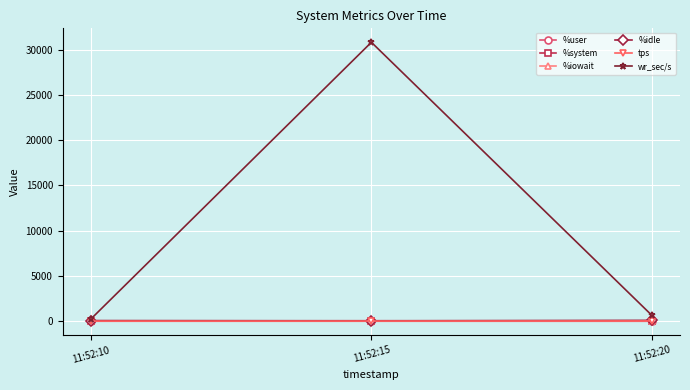

What is the average value of the %system series?

1.5